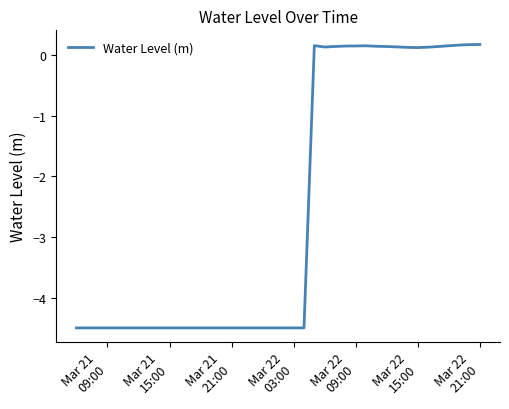

What is the difference between the maximum and minimum values?

4.7